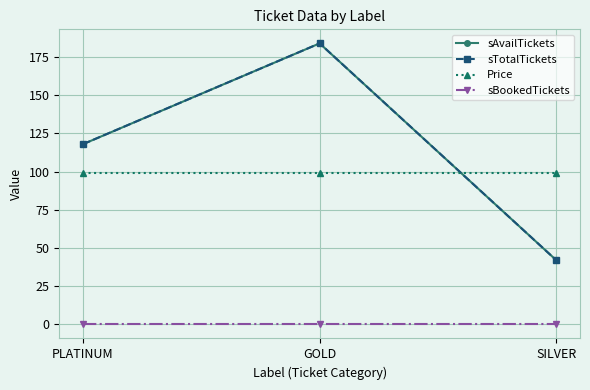

Reading right to left, transcribe all the data shown in this chart.

sAvailTickets: 42	184	118
sTotalTickets: 42	184	118
Price: 99	99	99
sBookedTickets: 0	0	0